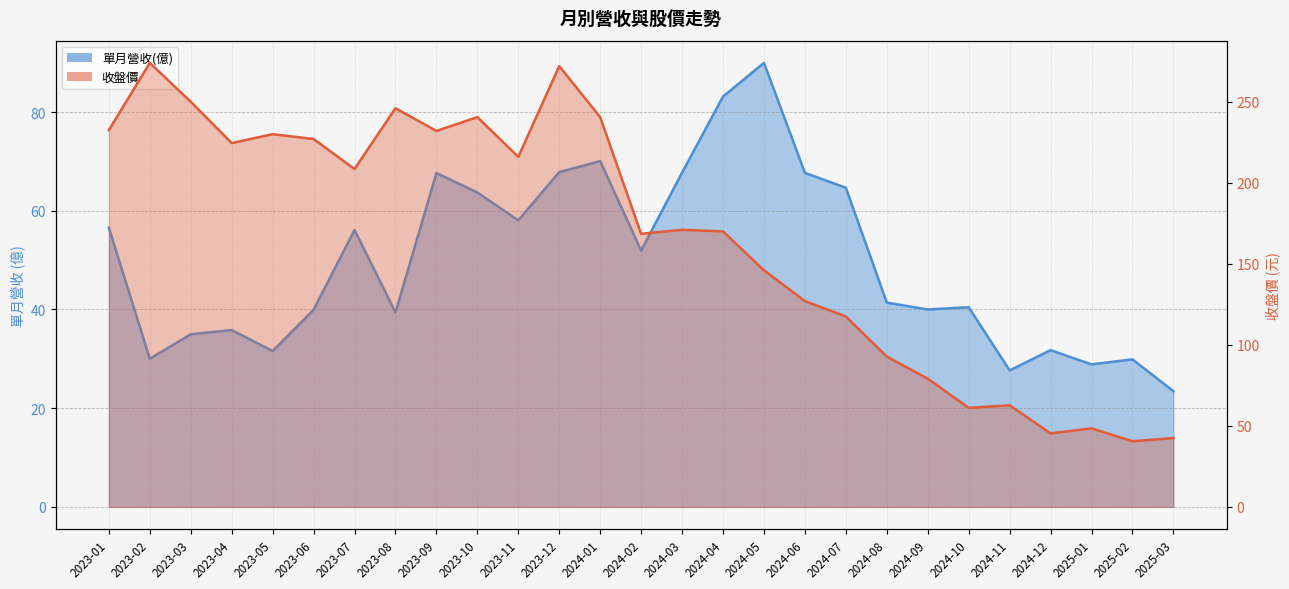

True or false: 單月營收(億) and 收盤價 intersect in this chart.

False